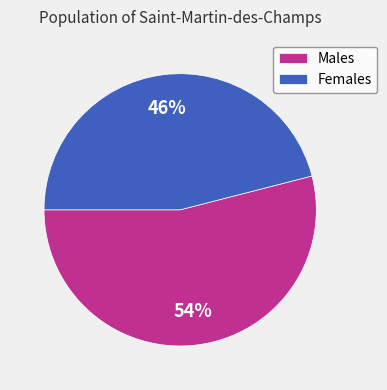

How many slices are in this pie chart?

2